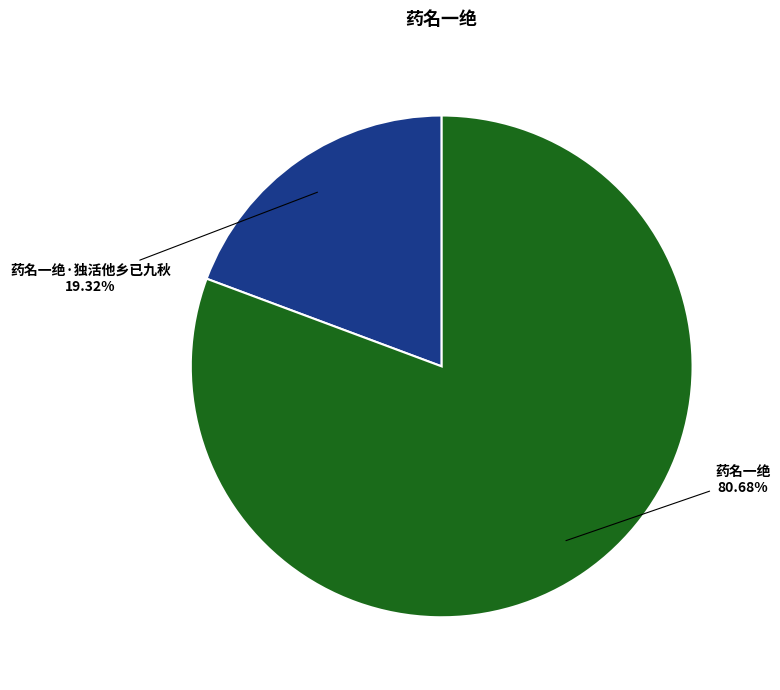

Count the number of slices in the pie.

2